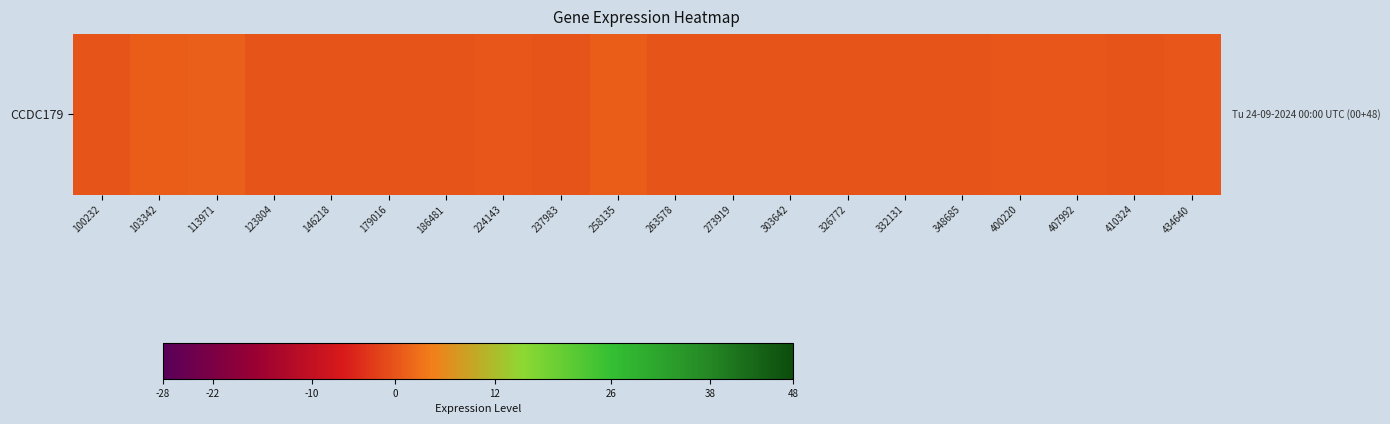

Rank the categories by value from highest to lowest.

113971, 258135, 103342, 434640, 224143, 400220, 407992, 179016, 303642, 263578, 100232, 326772, 237983, 123804, 146218, 186481, 273919, 332131, 348685, 410324